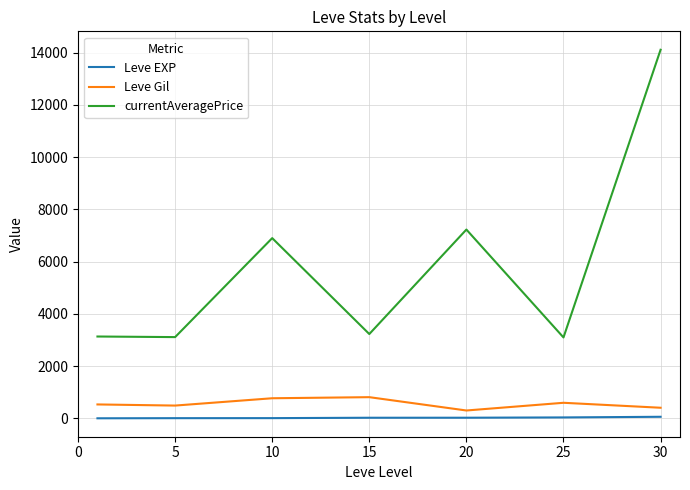

Which series has the widest spread of values?

currentAveragePrice